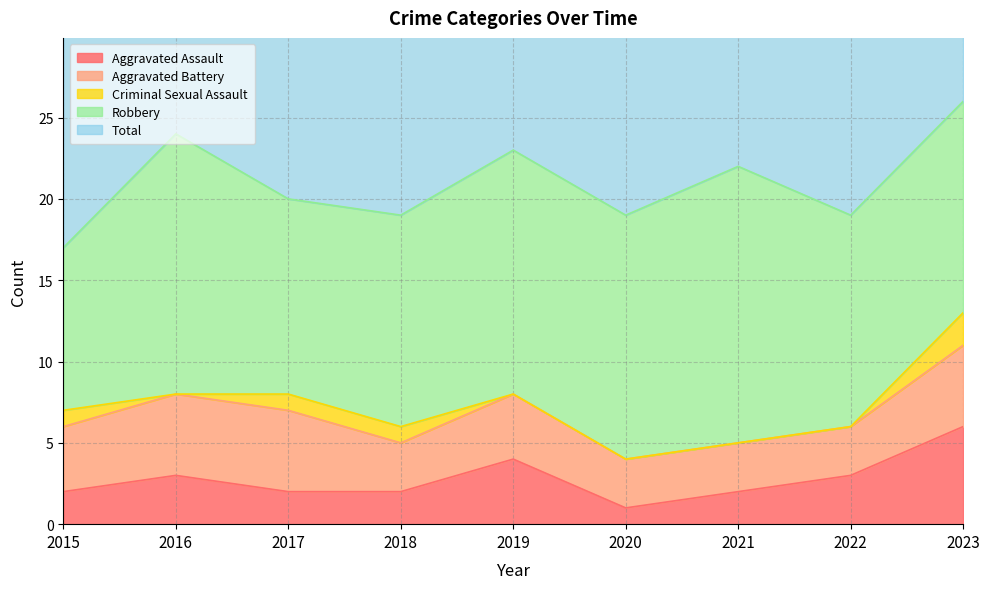

Is it true that Aggravated Assault equals 2 at 2019?

False